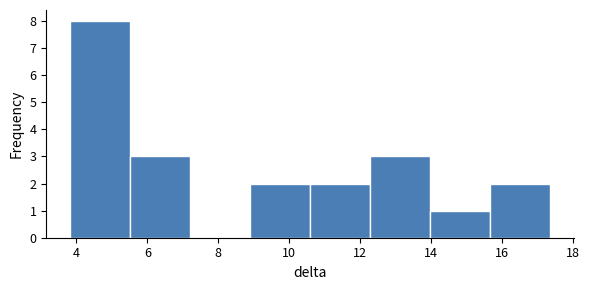

Reading left to right, transcribe this chart: for each bar, give the range it covers on the x-axis and its height. Neither the bar edges nor the heights are printed on the chart, so give them approximately, as read against the axes.

3.8 to 5.6: 8
5.6 to 7.2: 3
7.2 to 9.0: 0
9.0 to 10.6: 2
10.6 to 12.2: 2
12.2 to 14.0: 3
14.0 to 15.6: 1
15.6 to 17.4: 2